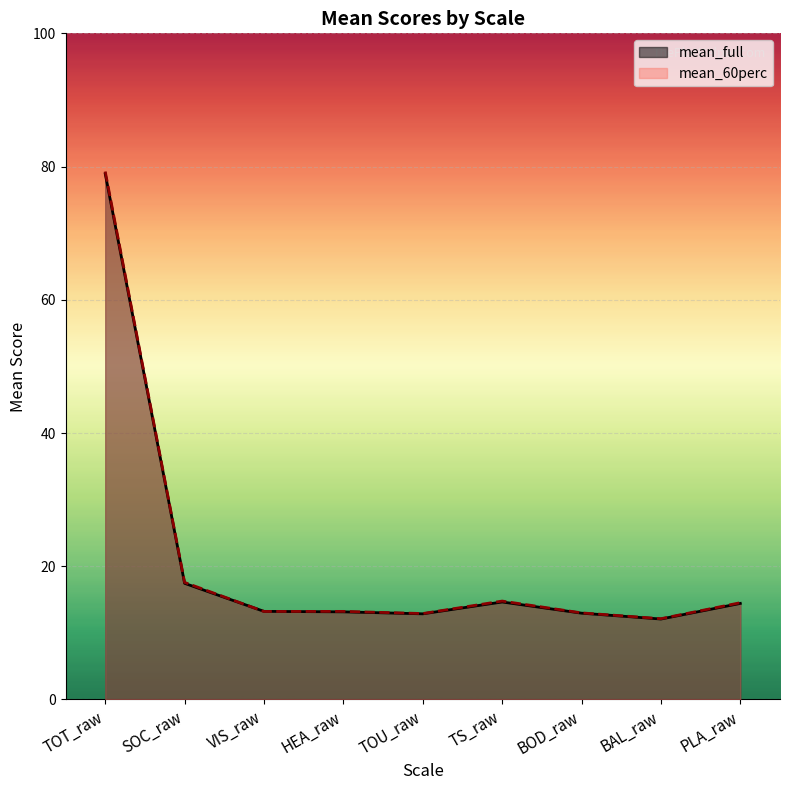

What is the spread (max minus min) of values at TS_raw?

0.1